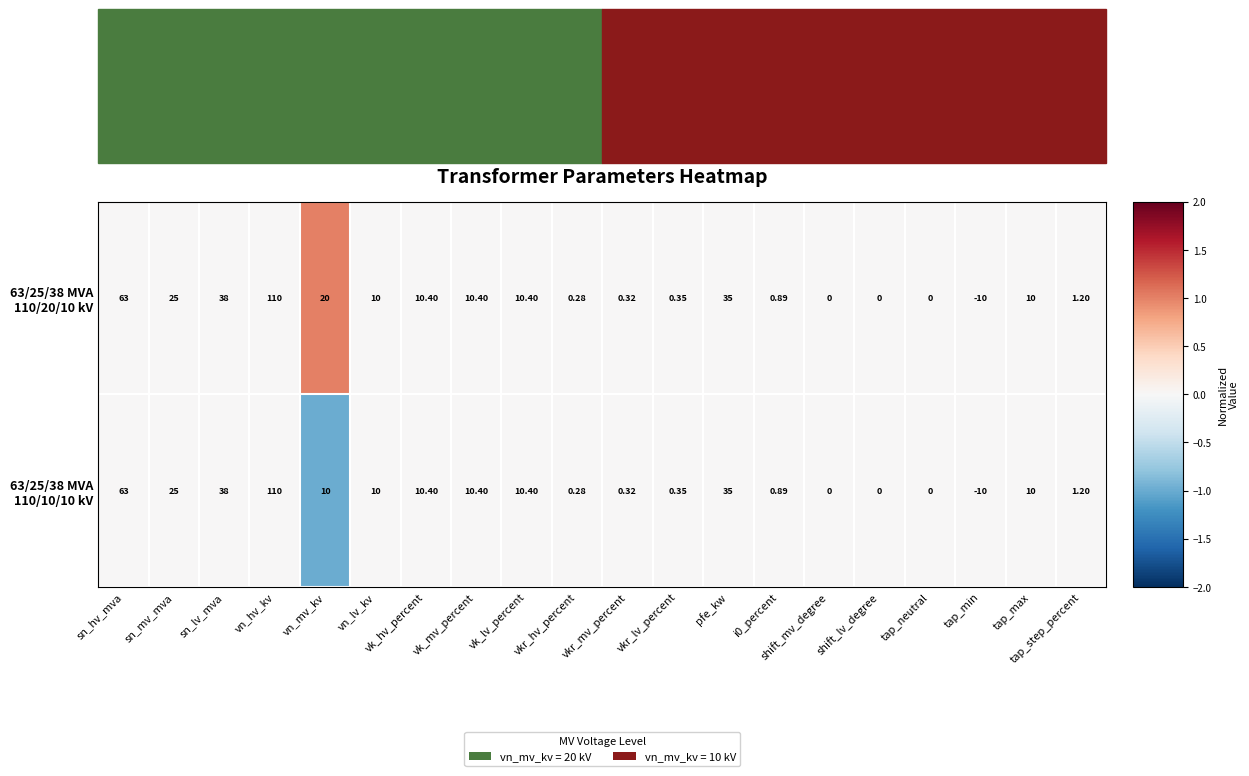

Which label corresponds to the smallest value in the chart?

tap_min